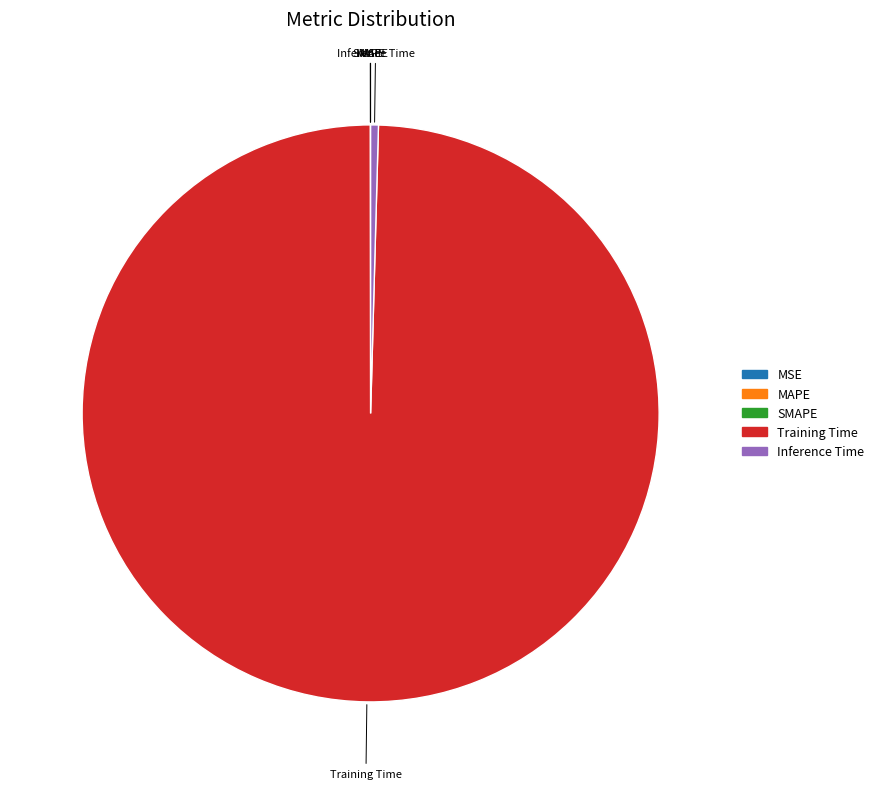

Is Training Time the majority of the pie?

Yes